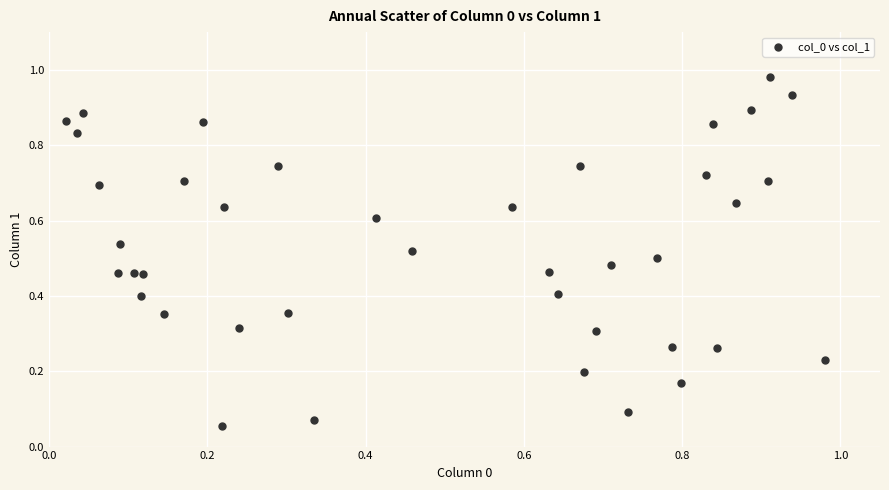

Count the number of points in this scatter plot.

40